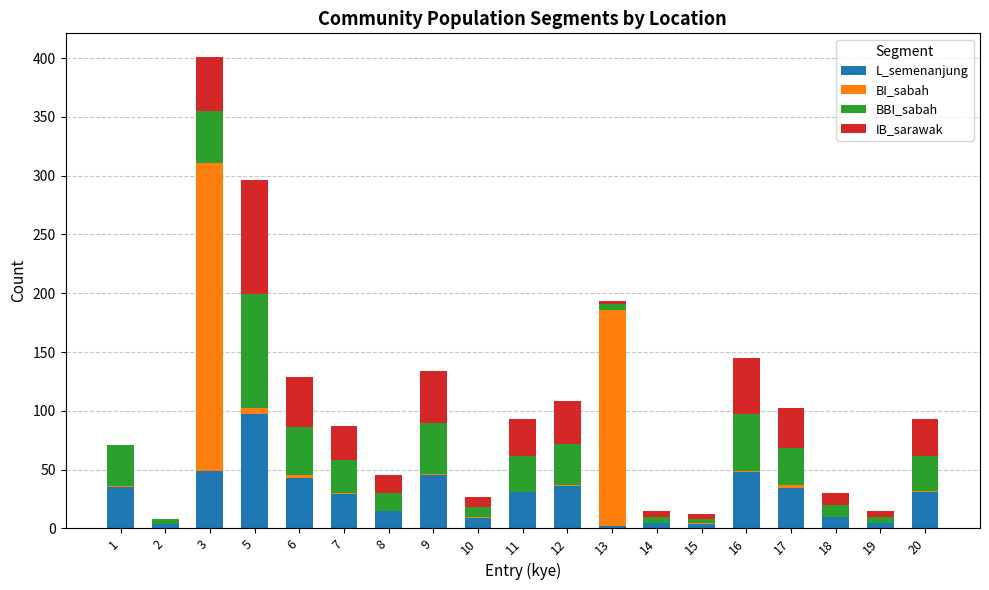

At which category is the sum across all series the highest?

3